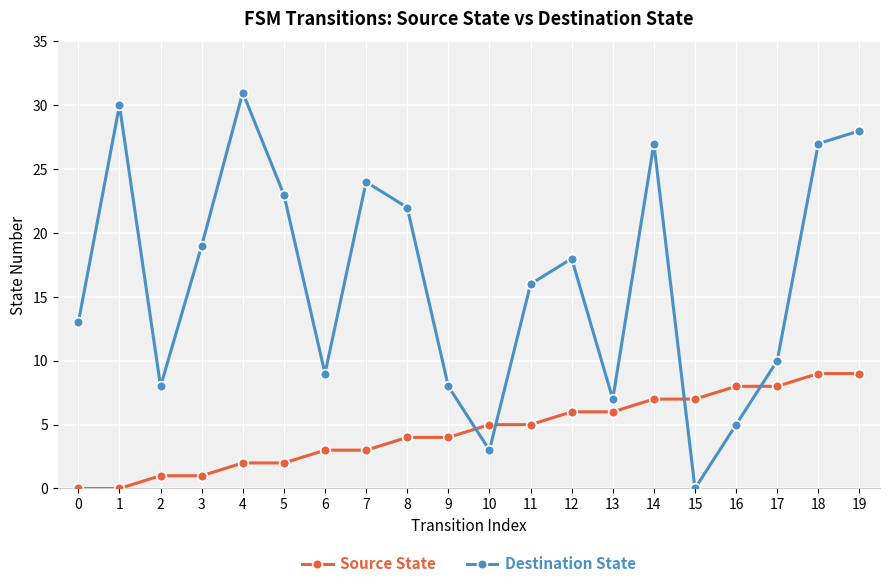

What is the greatest value displayed?

31